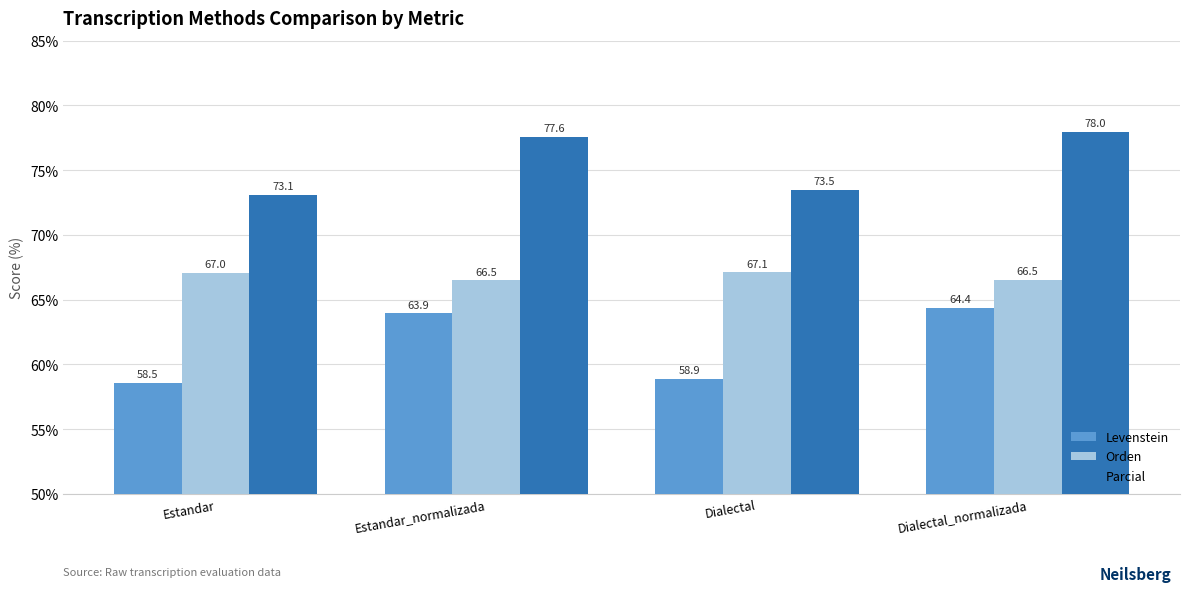

Which series has the widest spread of values?

Levenstein